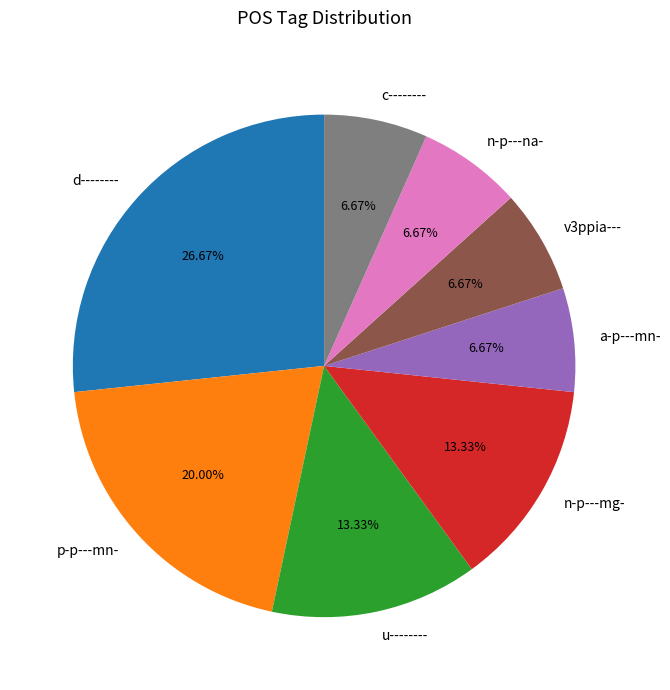

What is the total percentage of a-p---mn- and c--------?

13.3%